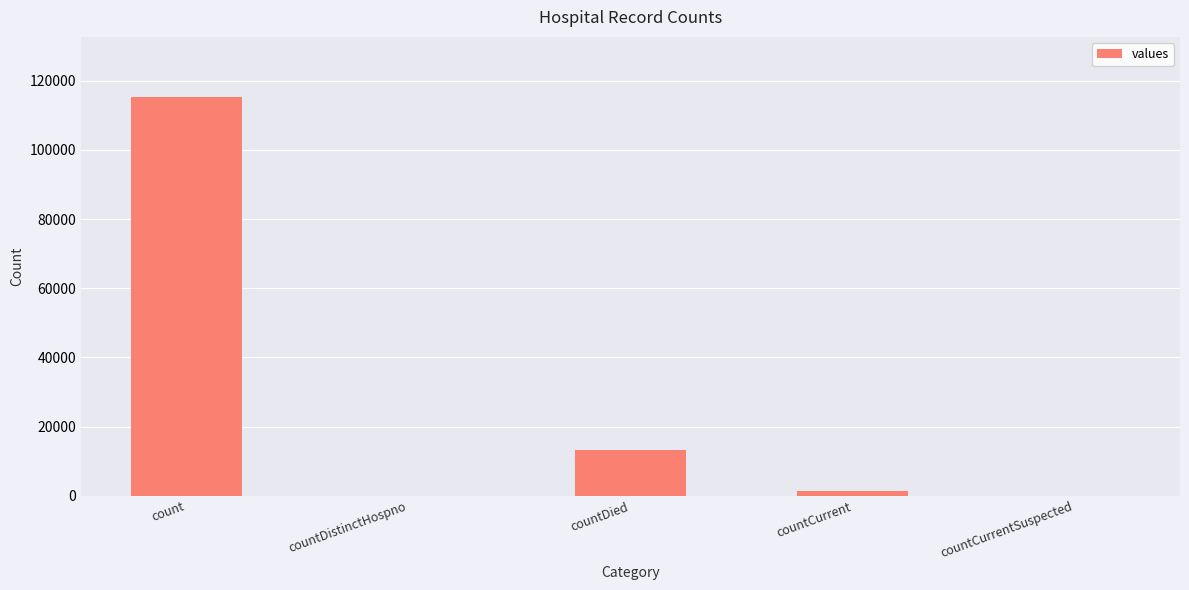

Where is the data nearest to the value 57689?

countDied